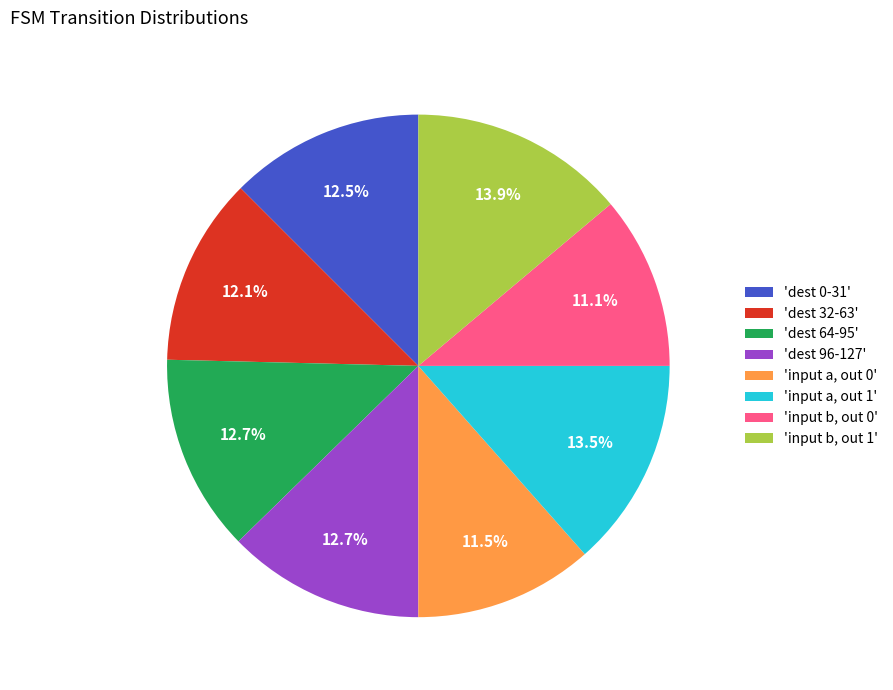

Count the number of slices in the pie.

8